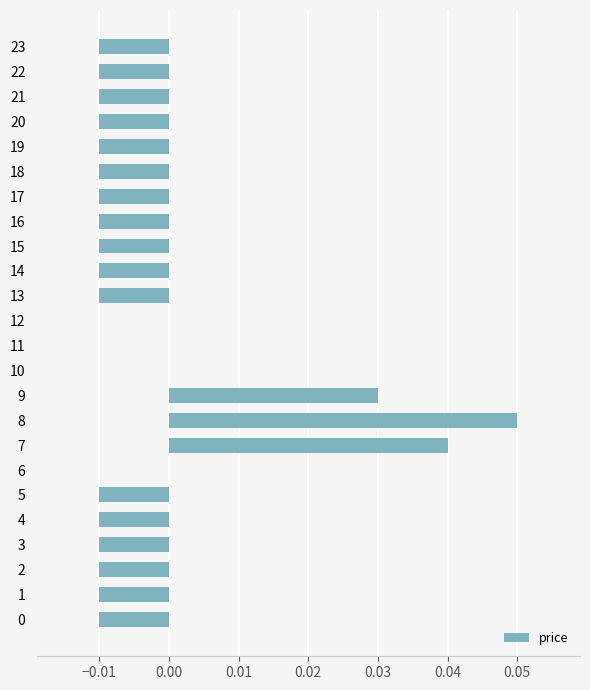

Is it true that the value at 5 is -0.0?

True